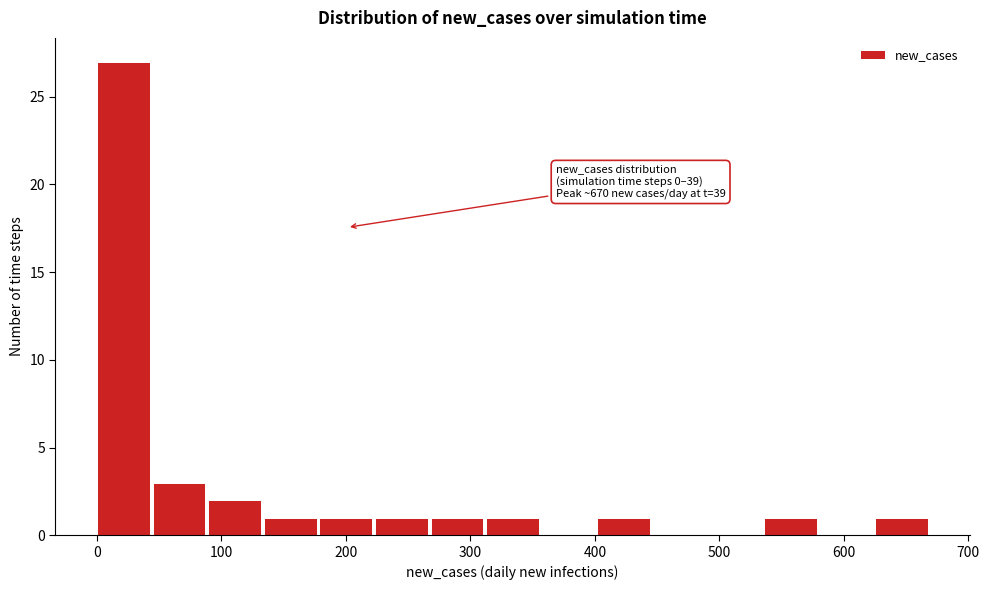

Over which range of the x-axis is the bar tallest?

0 to 40